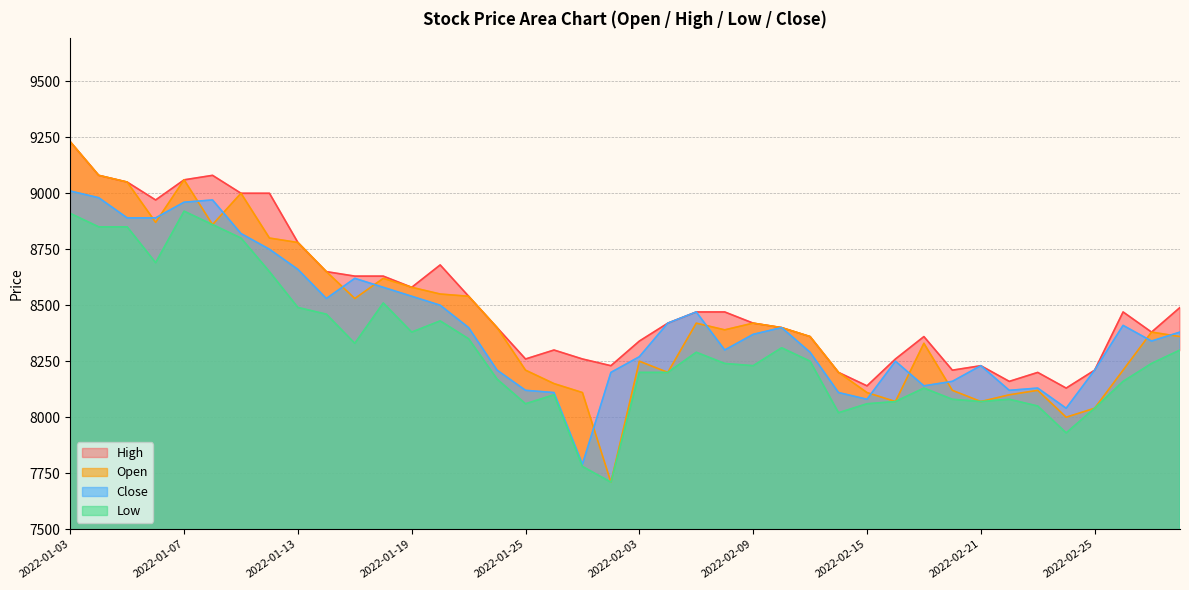

After their last crossing, which series has the higher values: Close or Open?

Close